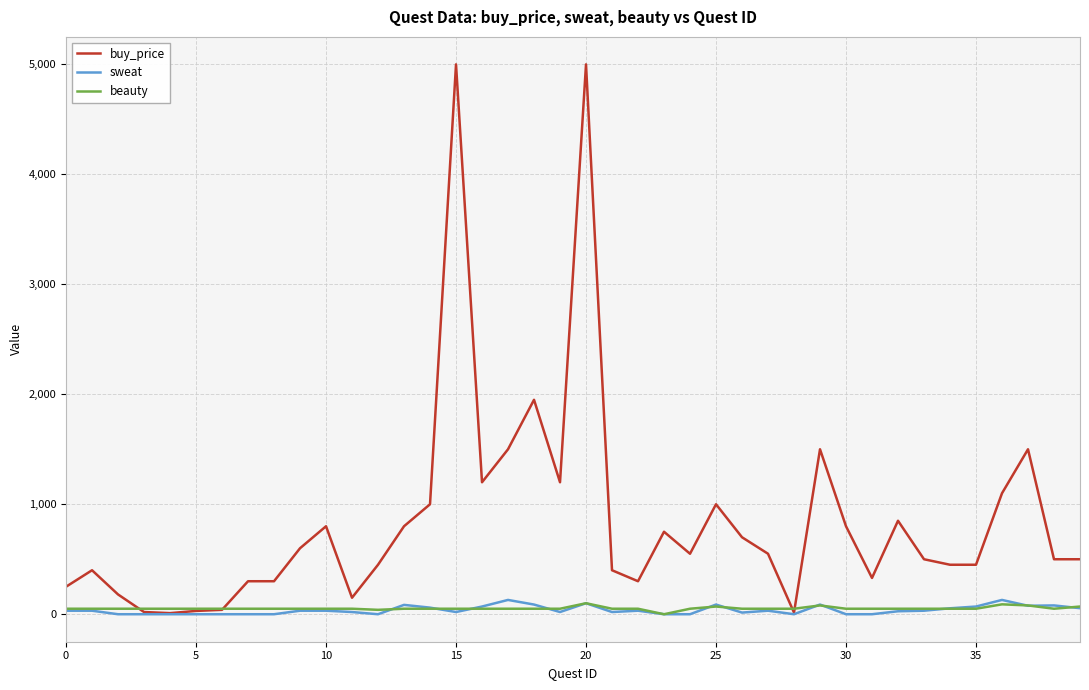

What is the highest value of the sweat series?

130